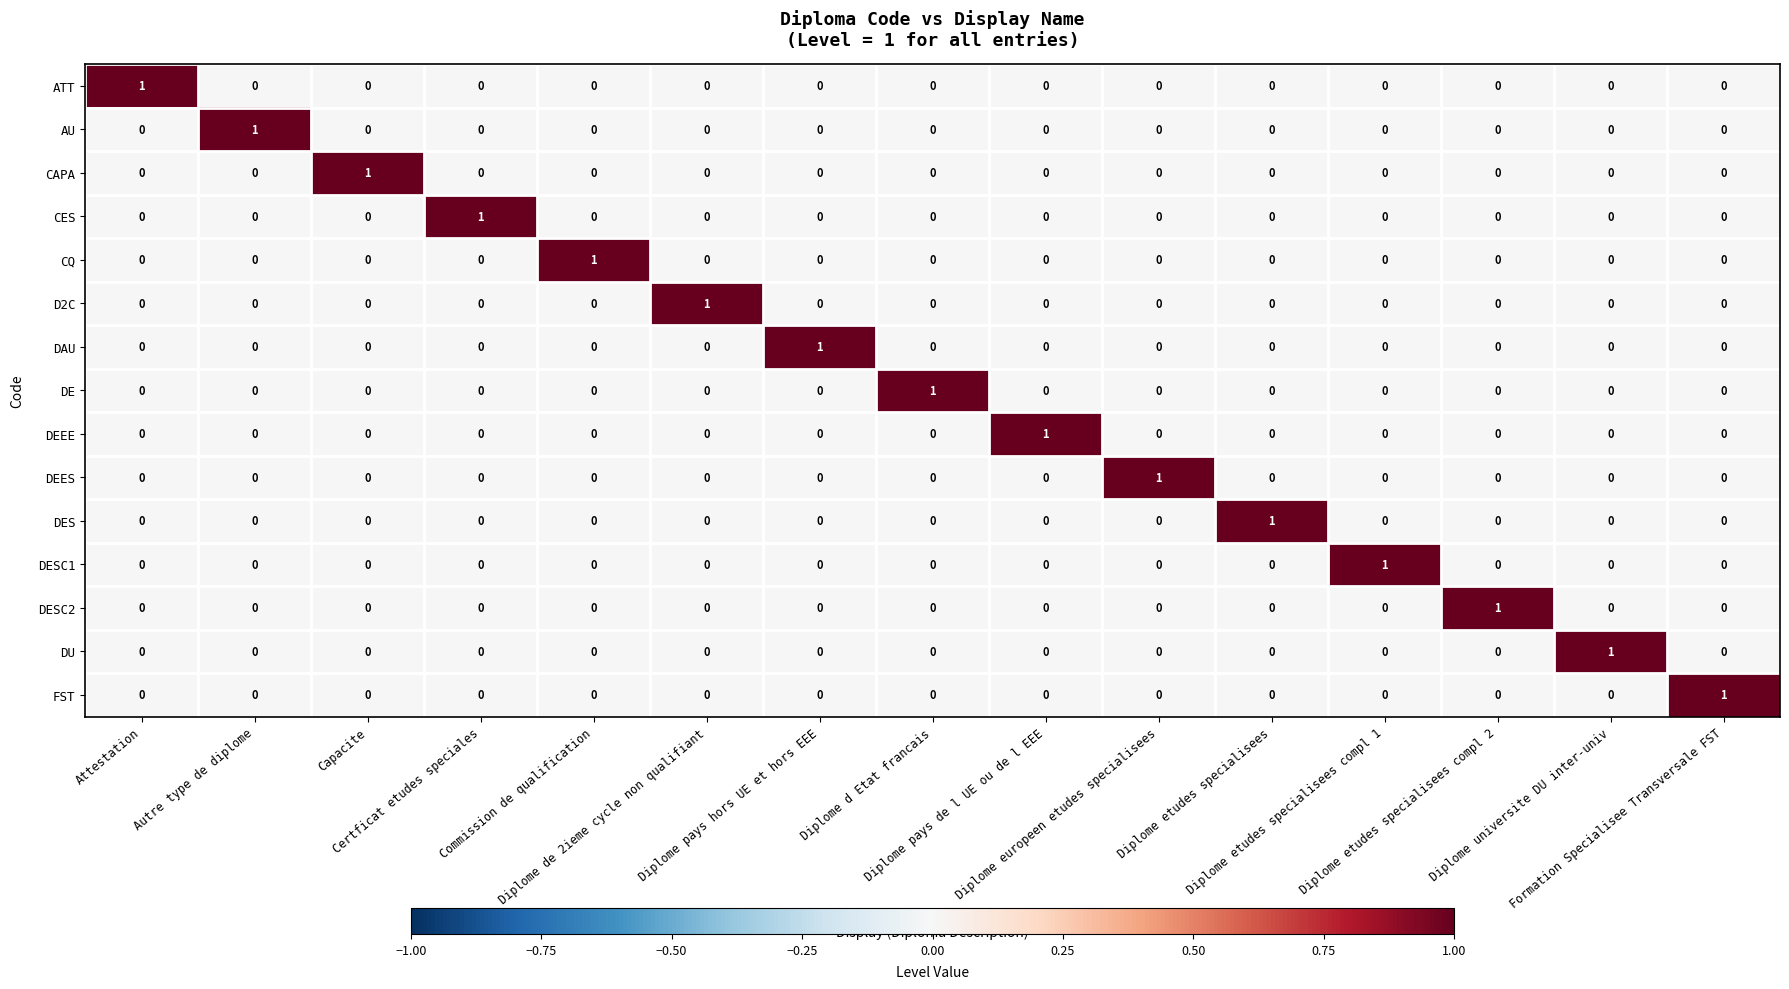

At how many categories does at least one series exceed 0?

15